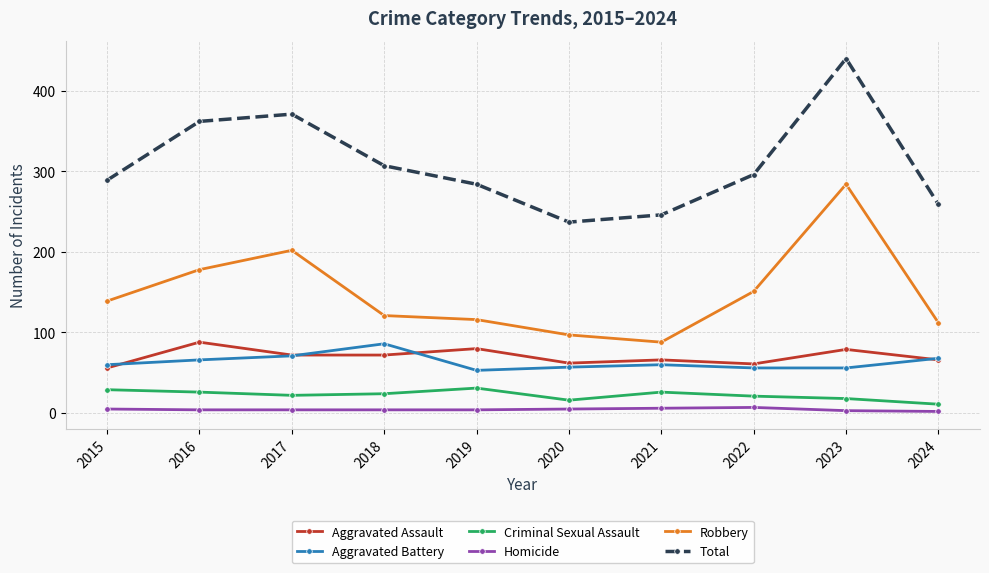

Which series has the largest range (max minus min)?

Total